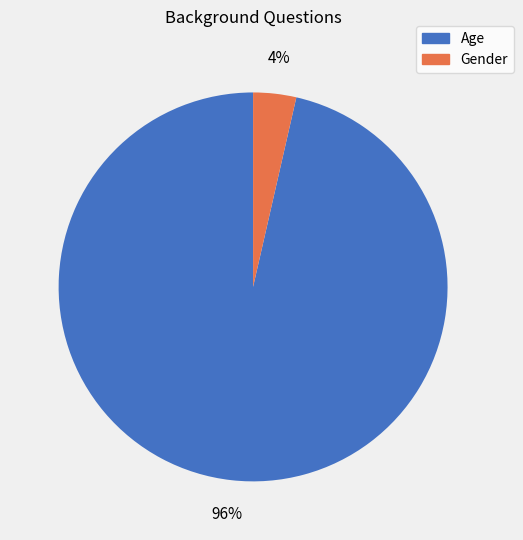

Which category has the smallest portion of the pie?

Gender